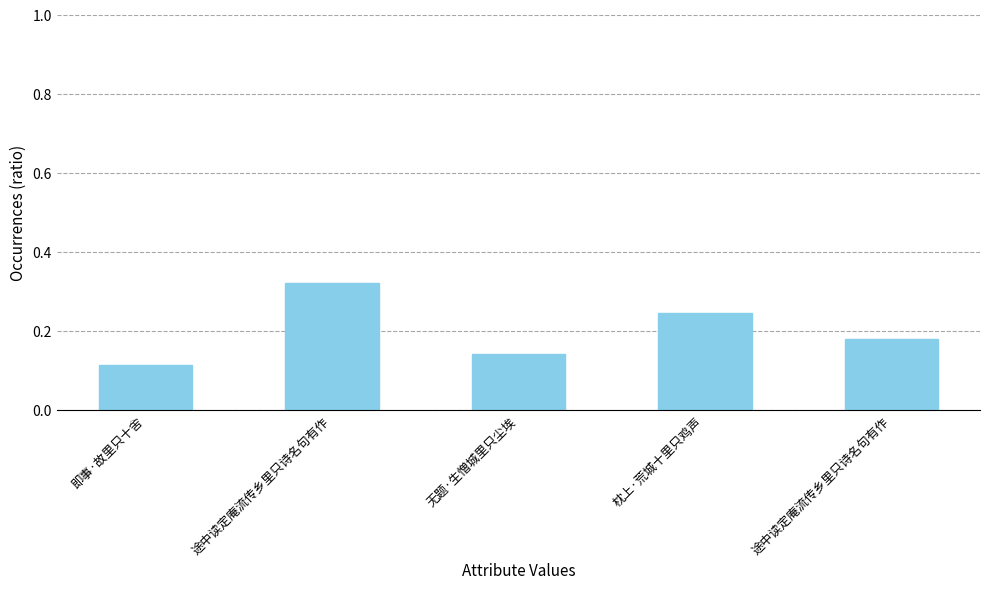

Count the number of data series in this chart.

1